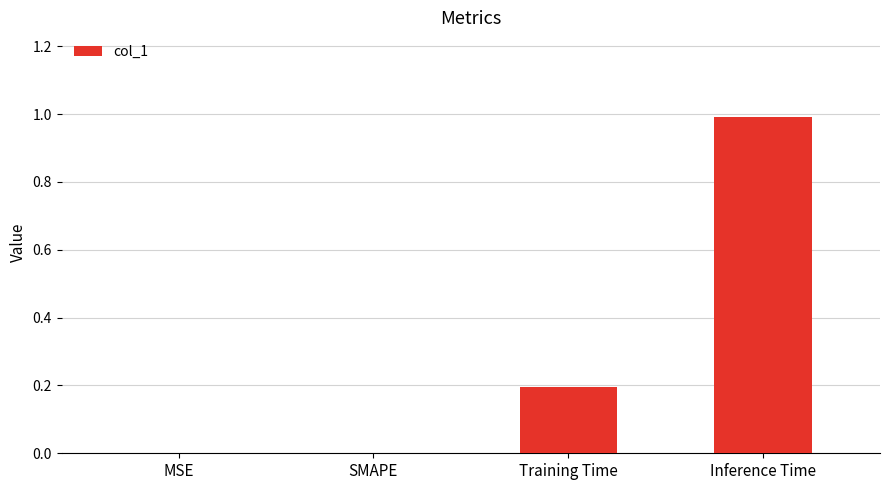

Are the bars horizontal?

No